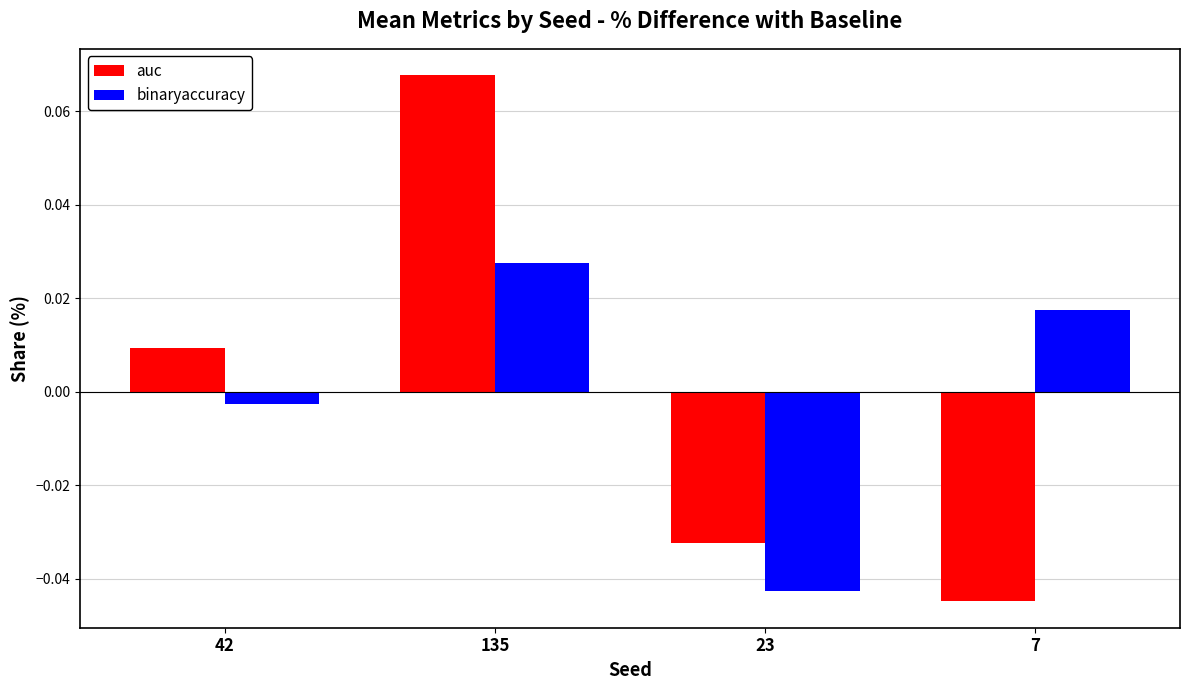

How many data points in binaryaccuracy are above 0?

2